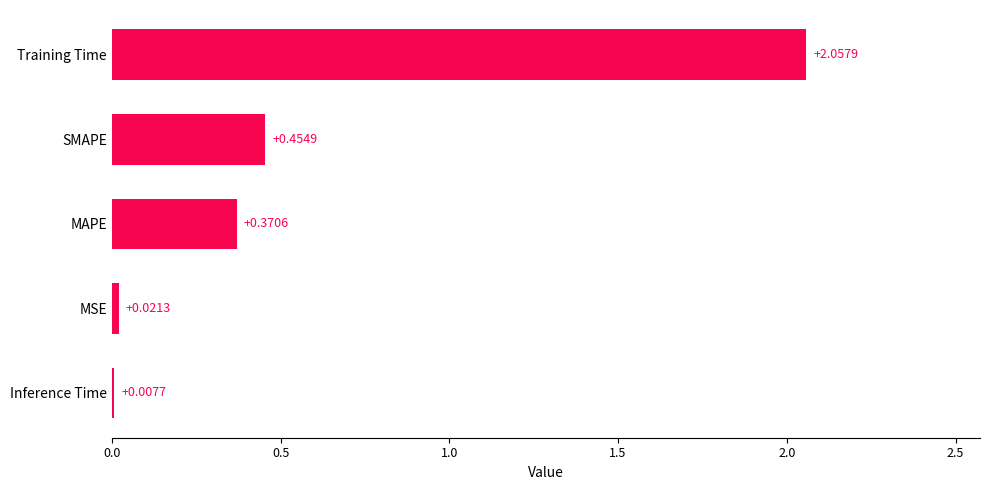

What is the change in value from MSE to Training Time?

+2.0